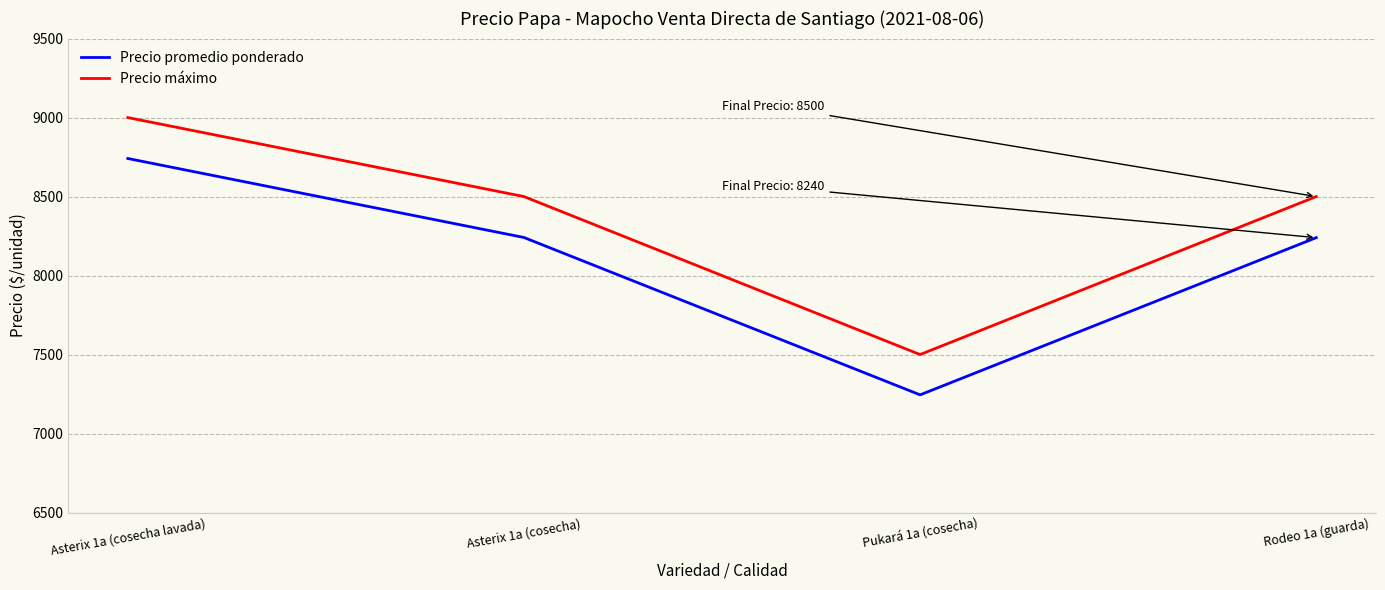

List the series in order of their peak value, highest first.

Precio máximo, Precio promedio ponderado